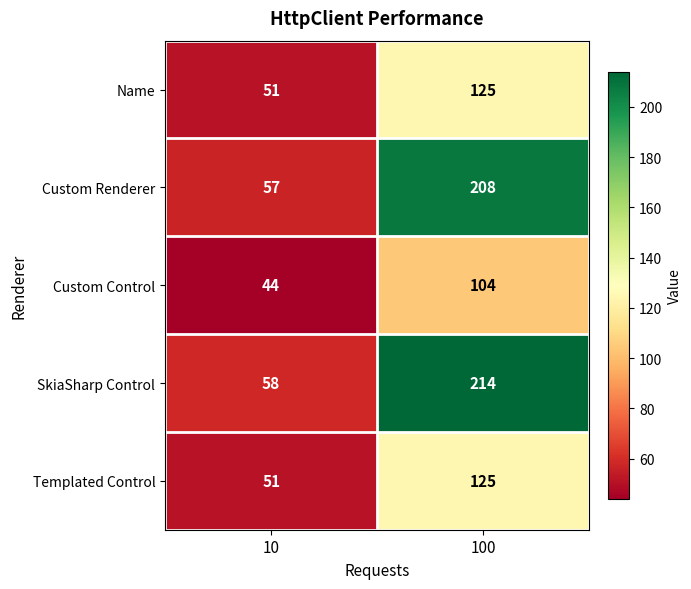

Reading left to right, what are all the values shown in this chart?

Name: 10=51	100=125
Custom Renderer: 10=57	100=208
Custom Control: 10=44	100=104
SkiaSharp Control: 10=58	100=214
Templated Control: 10=51	100=125